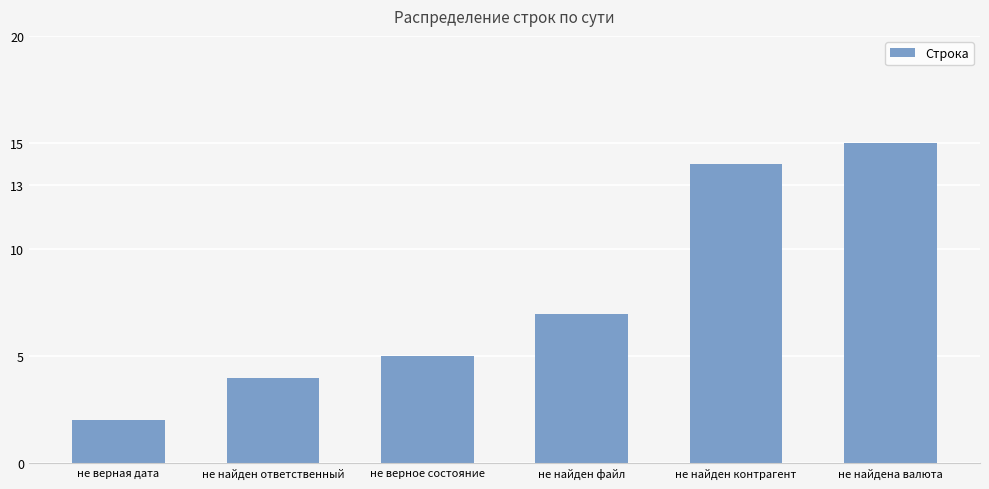

Does the chart contain any negative values?

No